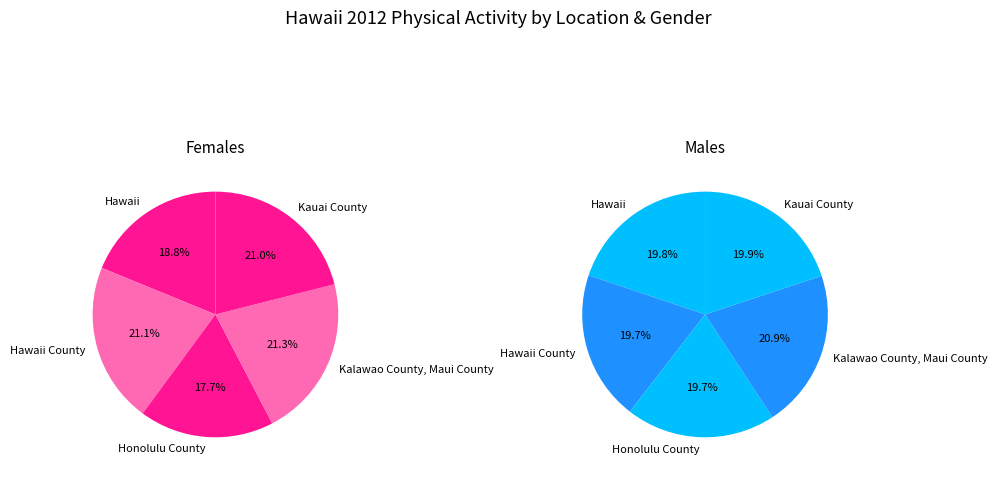

Between Kalawao County, Maui County and Honolulu County, which is larger?

Kalawao County, Maui County